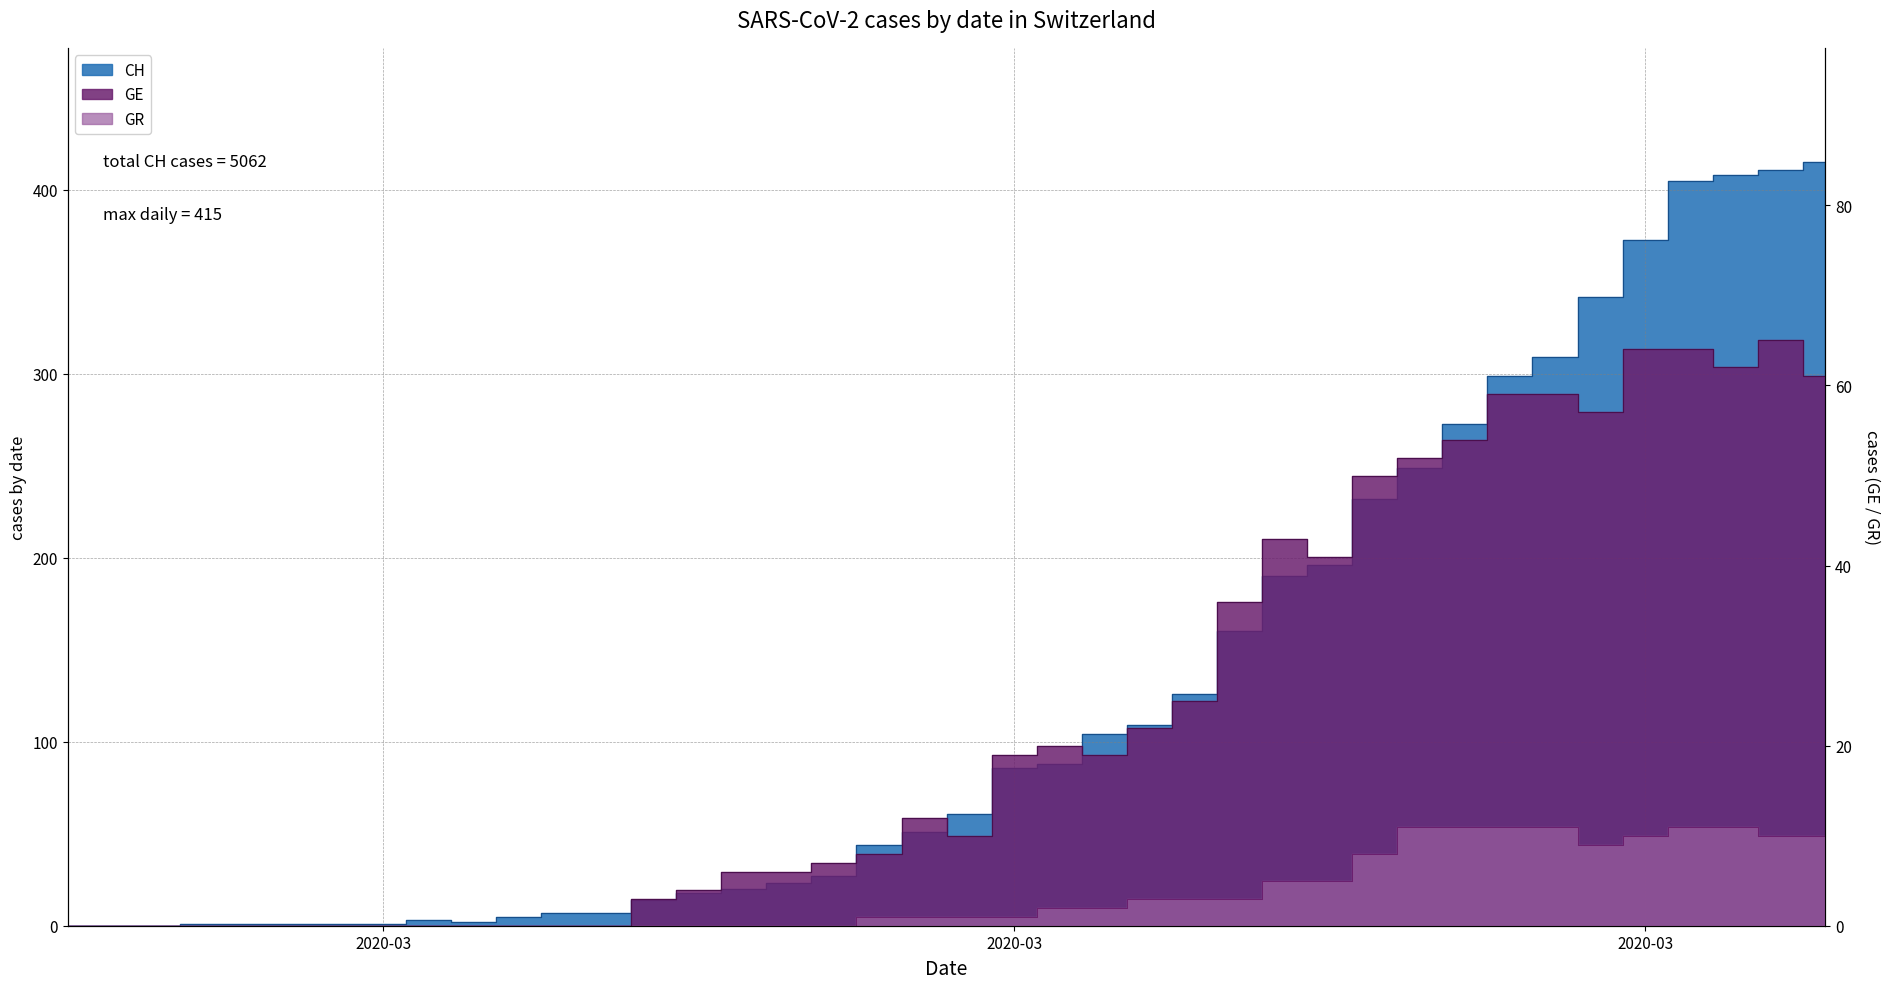

How many values in the GE series are below 12?

20